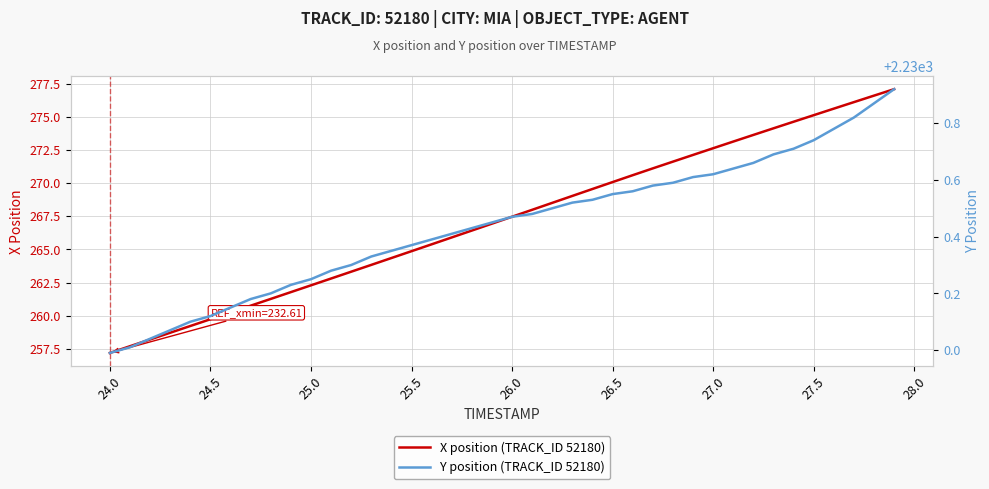

Count the number of data series in this chart.

2